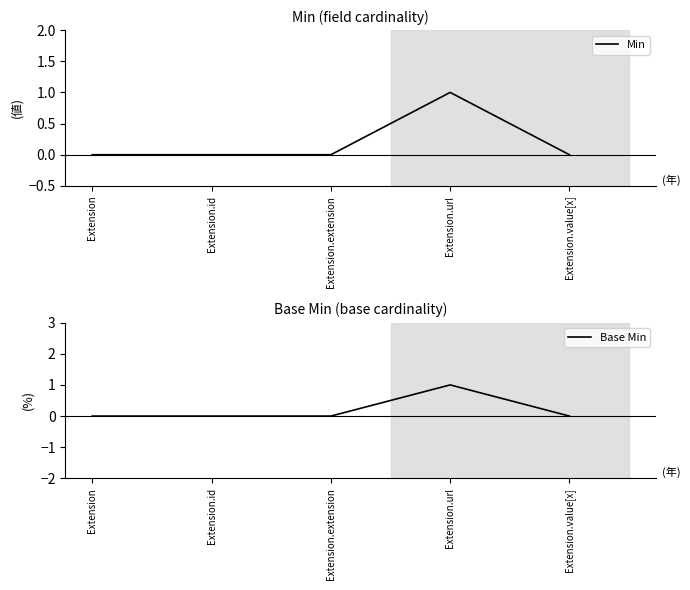

Which series has the largest total across all categories?

Min